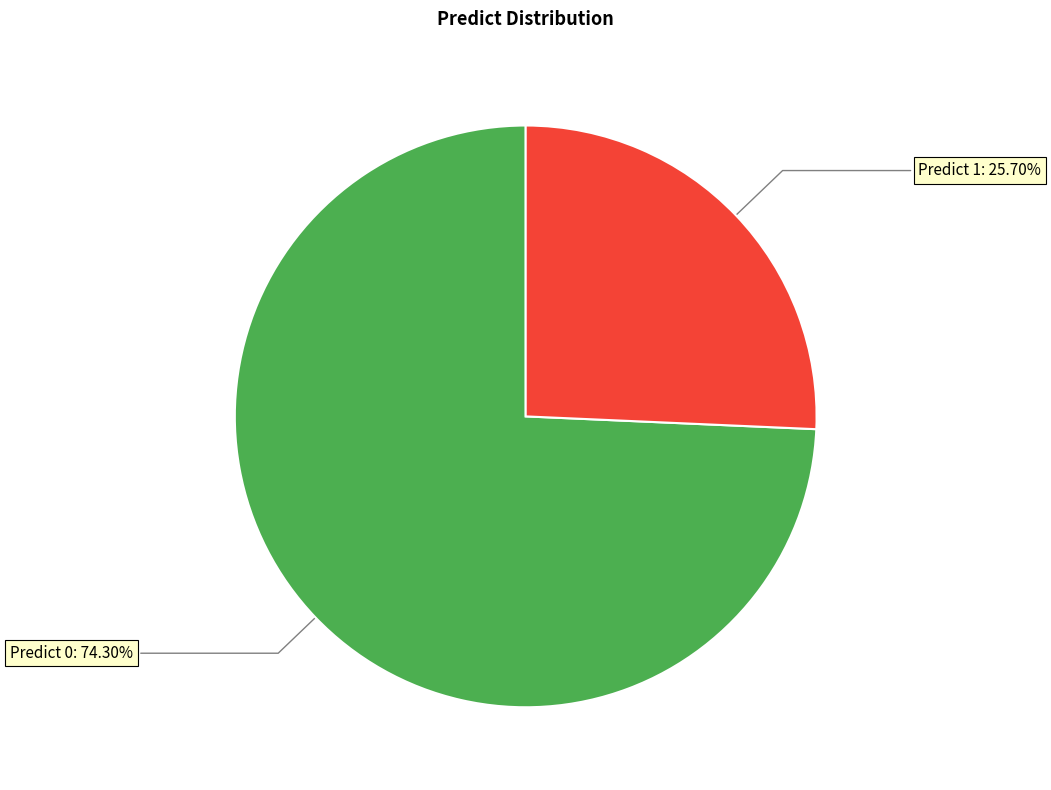

Does any single category account for the majority?

Yes